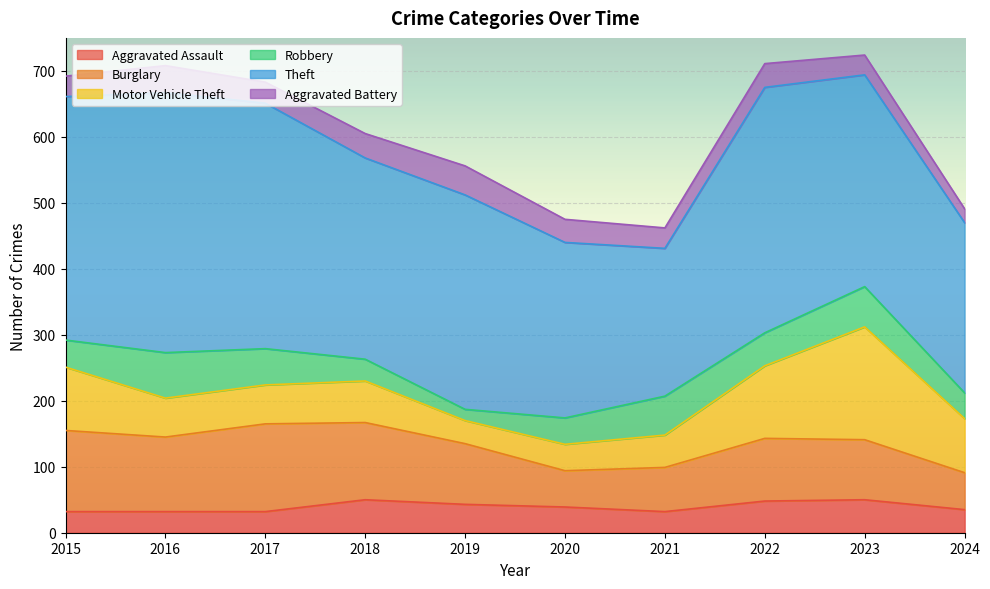

Does the chart display data point markers on the line(s)?

No